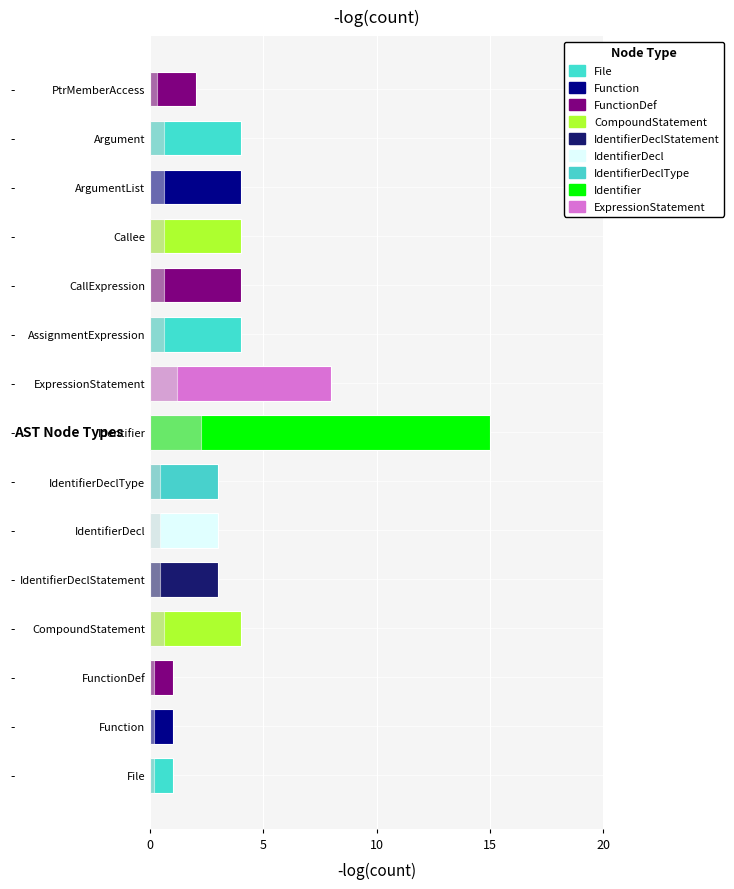

The value of Callee at 1 is 0. True or false?

True